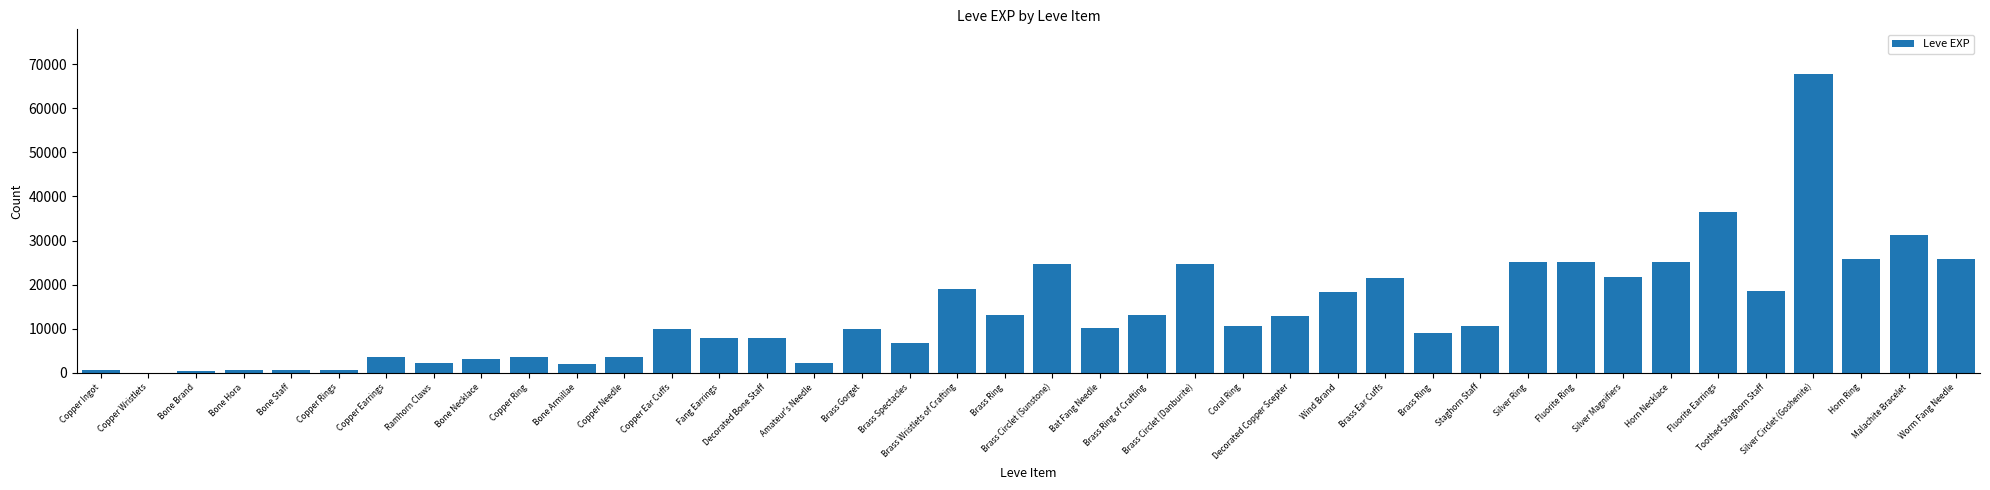

Reading left to right, list all the values displayed in this chart.

Copper Ingot=630	Copper Wristlets=1	Bone Brand=450	Bone Hora=720	Bone Staff=630	Copper Rings=630	Copper Earrings=3600	Ramhorn Claws=2230	Bone Necklace=3040	Copper Ring=3600	Bone Armillae=1980	Copper Needle=3600	Copper Ear Cuffs=9990	Fang Earrings=7880	Decorated Bone Staff=7880	Amateur's Needle=2230	Brass Gorget=9990	Brass Spectacles=6880	Brass Wristlets of Crafting=18910	Brass Ring=13040	Brass Circlet (Sunstone)=24790	Bat Fang Needle=10100	Brass Ring of Crafting=13040	Brass Circlet (Danburite)=24790	Coral Ring=10710	Decorated Copper Scepter=12960	Wind Brand=18290	Brass Ear Cuffs=21600	Brass Ring=8990	Staghorn Staff=10710	Silver Ring=25250	Fluorite Ring=25250	Silver Magnifiers=21830	Horn Necklace=25250	Fluorite Earrings=36390	Toothed Staghorn Staff=18490	Silver Circlet (Goshenite)=67730	Horn Ring=25900	Malachite Bracelet=31330	Worm Fang Needle=25900